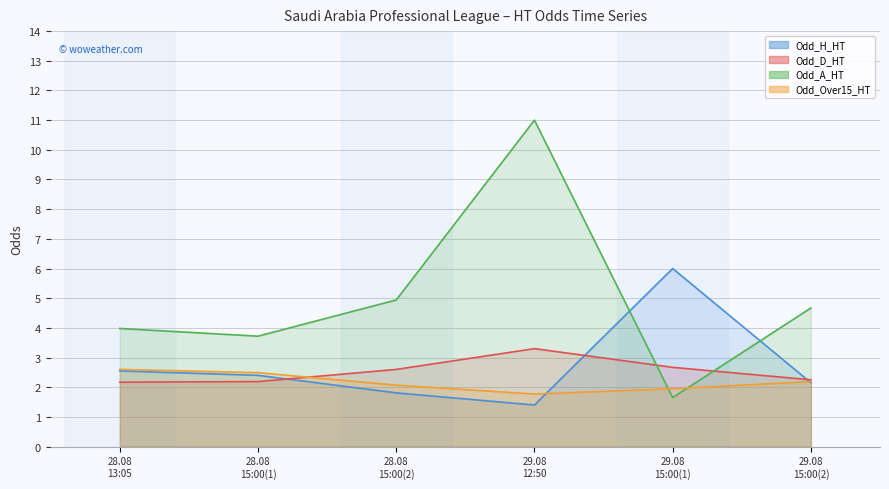

Which series changed the most between 28.08 13:05 and 29.08 15:00(2)?

Odd_A_HT